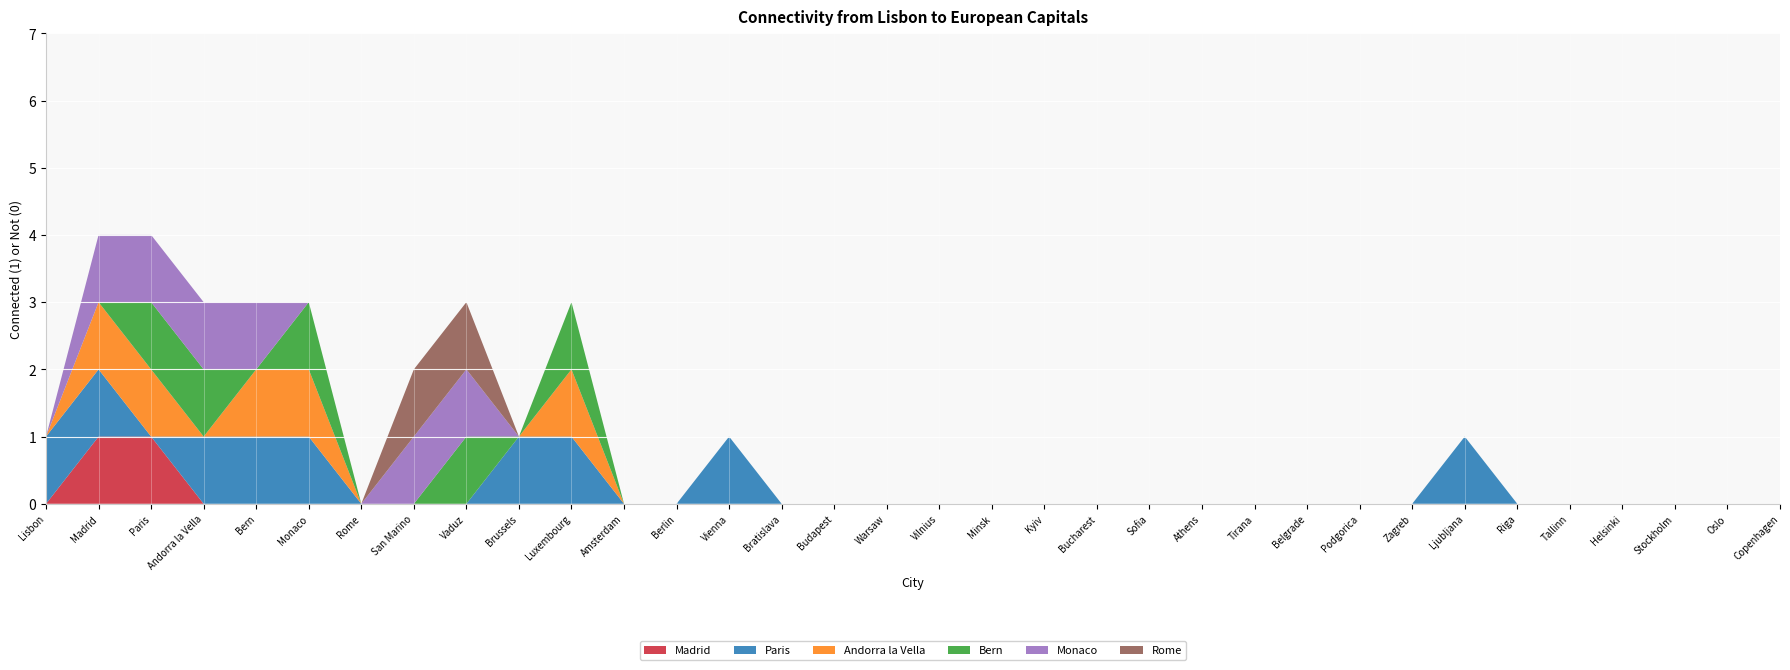

Reading right to left, transcribe all the data shown in this chart.

Madrid: 0	0	0	0	0	0	0	0	0	0	0	0	0	0	0	0	0	0	0	0	0	0	0	0	0	0	0	0	0	0	0	1	1	0
Paris: 0	0	0	0	0	0	1	0	0	0	0	0	0	0	0	0	0	0	0	0	1	0	0	1	1	0	0	0	1	1	1	0	1	1
Andorra la Vella: 0	0	0	0	0	0	0	0	0	0	0	0	0	0	0	0	0	0	0	0	0	0	0	1	0	0	0	0	1	1	0	1	1	0
Bern: 0	0	0	0	0	0	0	0	0	0	0	0	0	0	0	0	0	0	0	0	0	0	0	1	0	1	0	0	1	0	1	1	0	0
Monaco: 0	0	0	0	0	0	0	0	0	0	0	0	0	0	0	0	0	0	0	0	0	0	0	0	0	1	1	0	0	1	1	1	1	0
Rome: 0	0	0	0	0	0	0	0	0	0	0	0	0	0	0	0	0	0	0	0	0	0	0	0	0	1	1	0	0	0	0	0	0	0